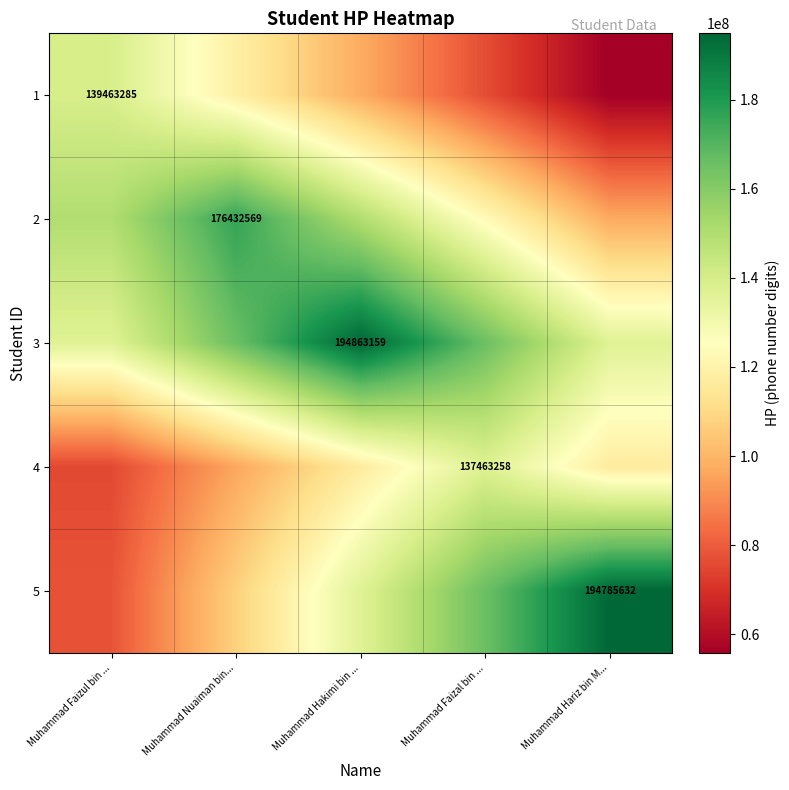

Read the 3 value at Muhammad Hakimi bin ....

194863159.0